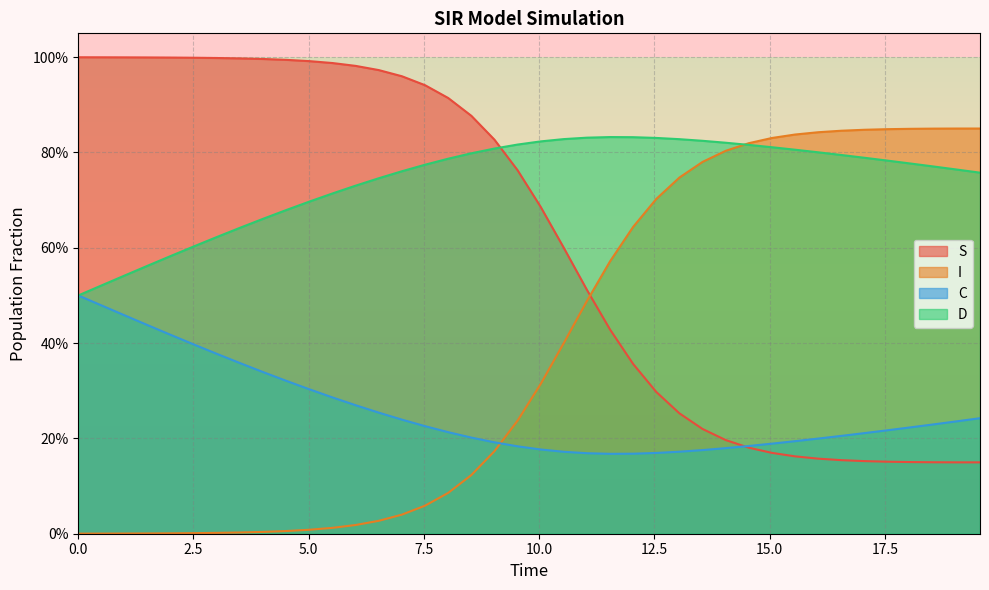

True or false: D has a value of 1.1 at 31.

False